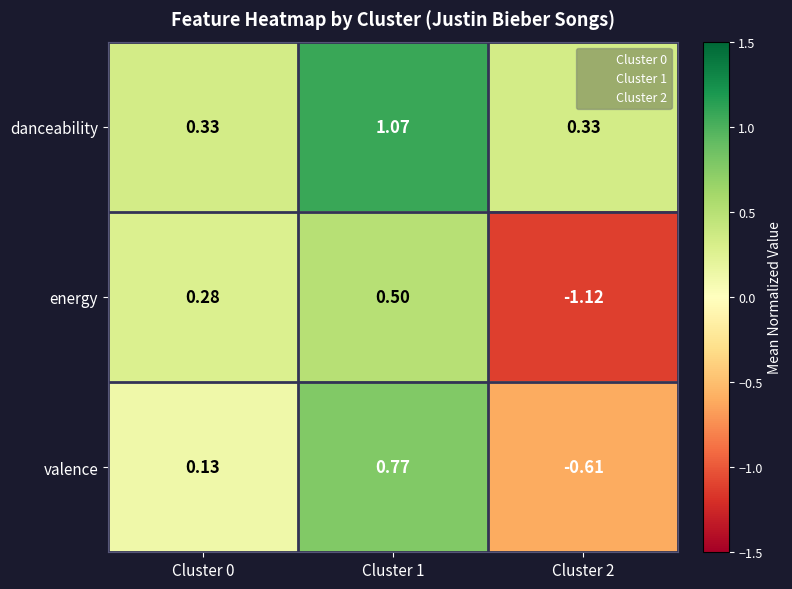

Is the value of energy at Cluster 1 greater than the value of valence at Cluster 0?

Yes